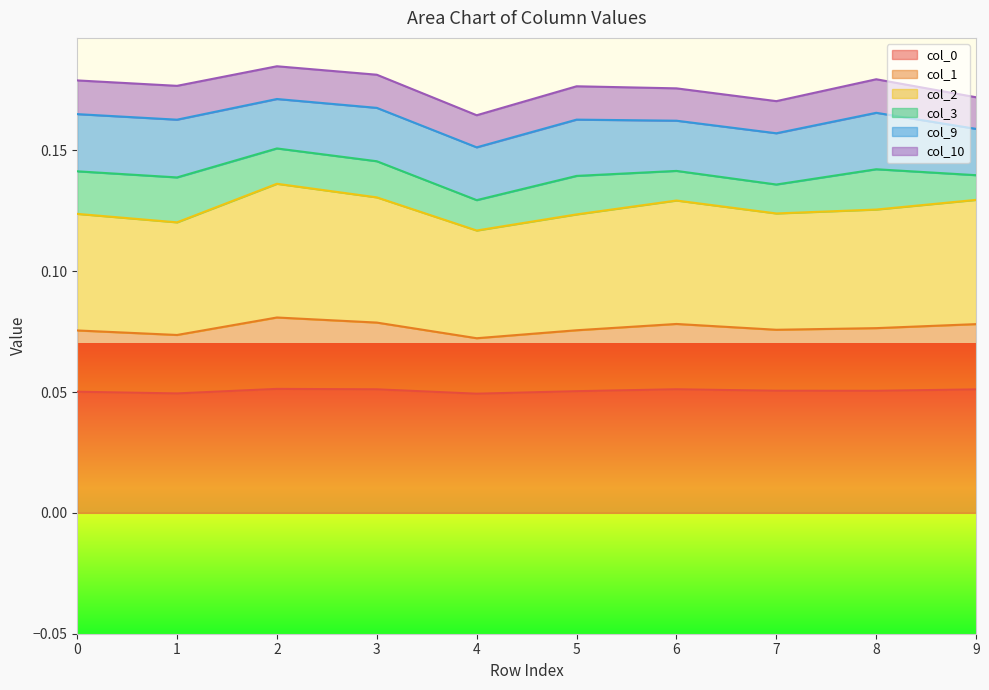

Which category has the highest value in the col_2 series?

2